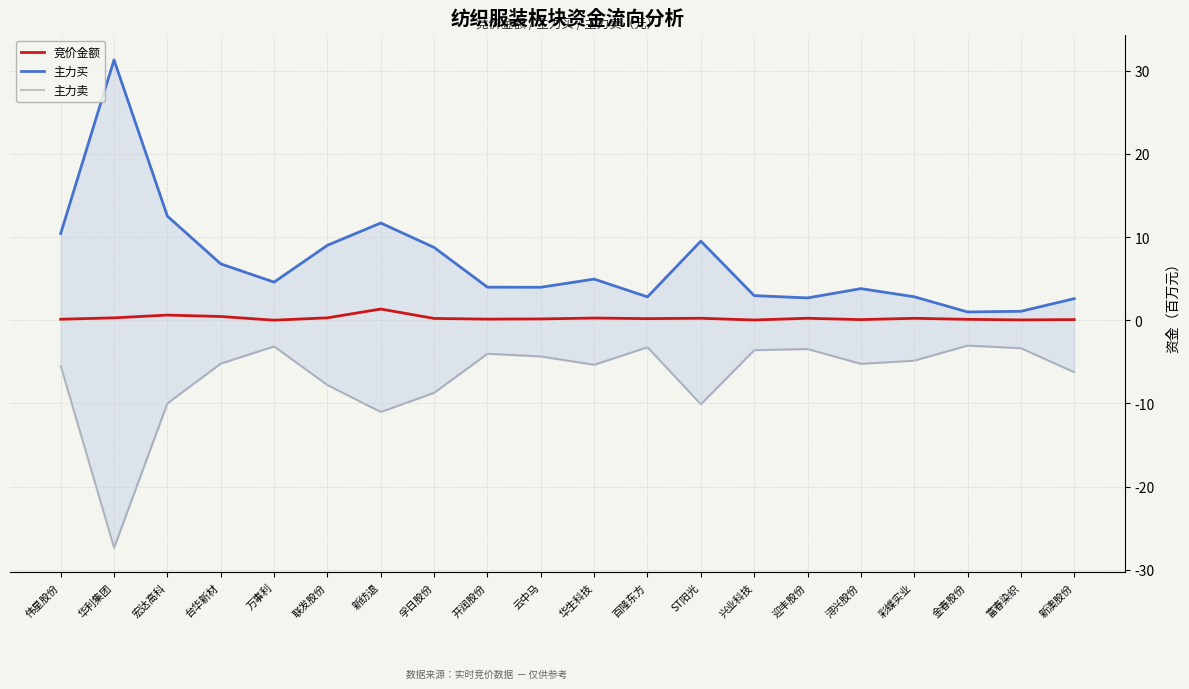

Reading left to right, extract all data points from this chart.

竞价金额: 0.1	0.3	0.6	0.5	0.0	0.3	1.4	0.2	0.1	0.2	0.3	0.2	0.3	0.0	0.2	0.1	0.2	0.1	0.1	0.1
主力买: 10.5	31.3	12.5	6.8	4.6	9.0	11.7	8.8	4.0	4.0	5.0	2.8	9.5	3.0	2.7	3.8	2.8	1.0	1.1	2.6
主力卖: -5.5	-27.4	-10.0	-5.2	-3.1	-7.8	-11.0	-8.7	-4.0	-4.3	-5.3	-3.2	-10.1	-3.6	-3.5	-5.2	-4.9	-3.0	-3.4	-6.2